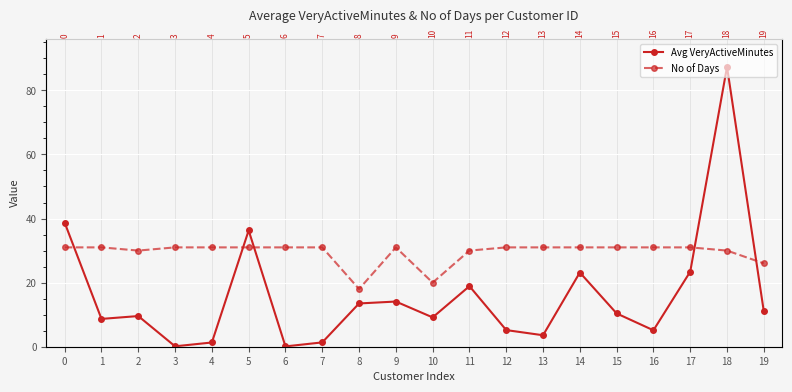

How many lines are shown in the chart?

2